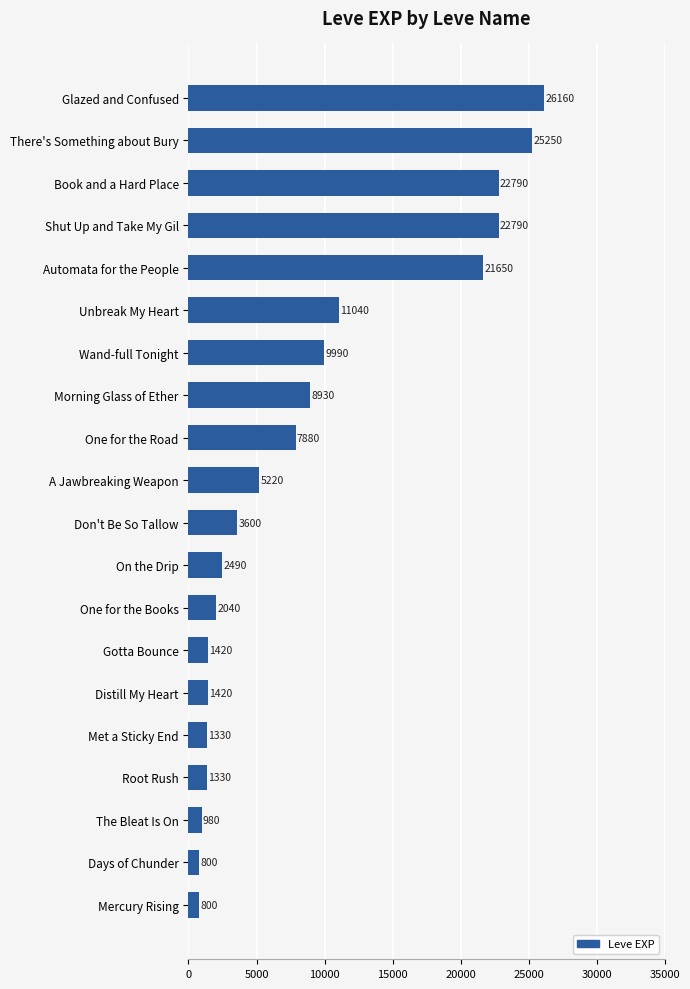

What is the sum of all values?

177910